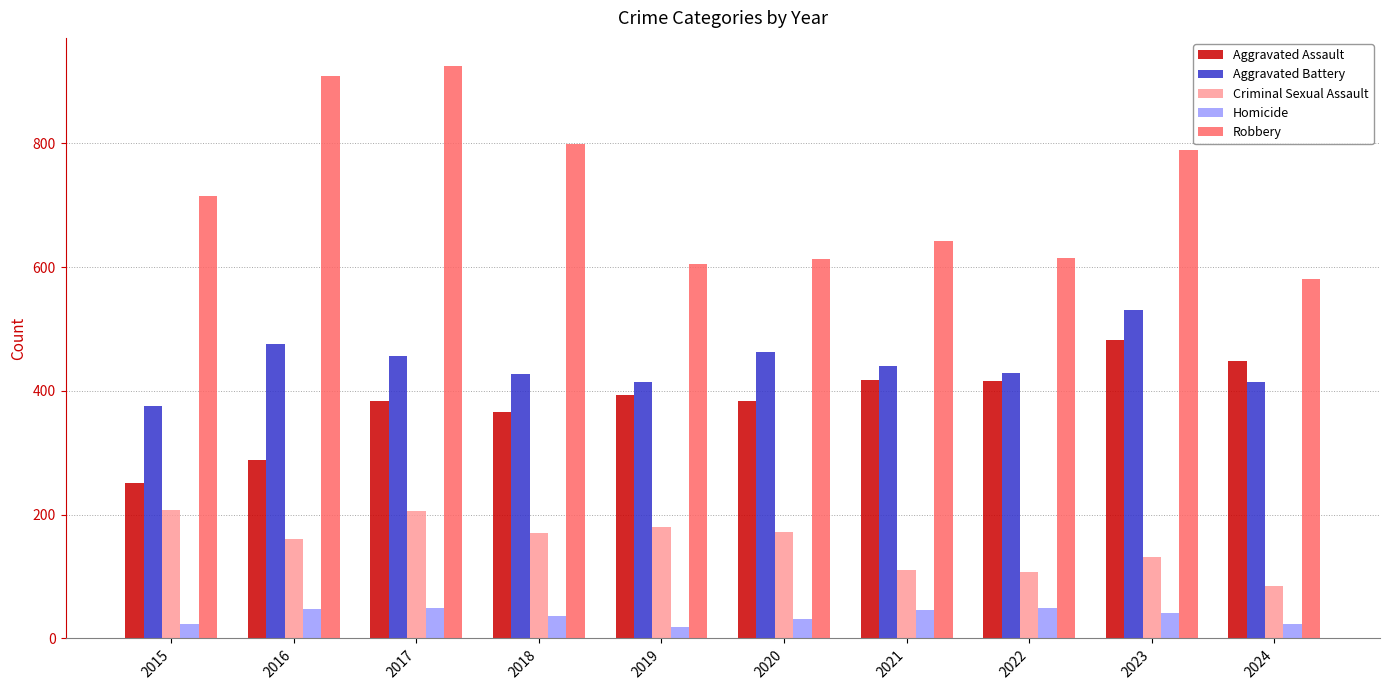

The value of Aggravated Assault at 2023 is 482. True or false?

True